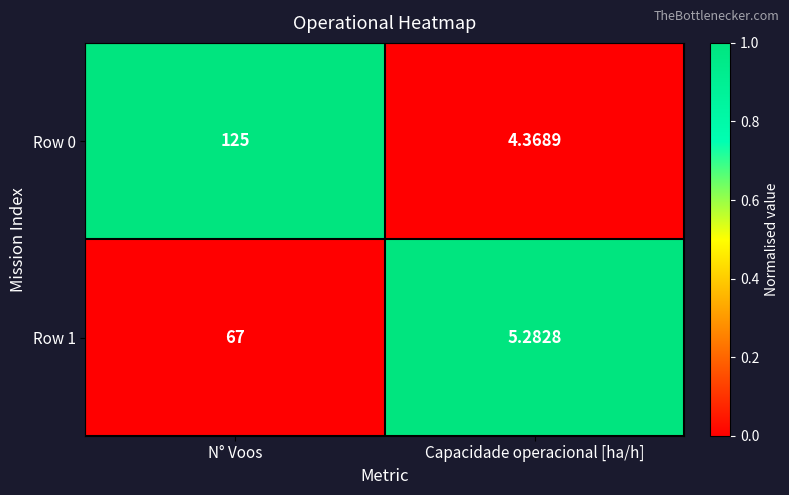

Where is Row 1 nearest to the value 36?

Capacidade operacional [ha/h]